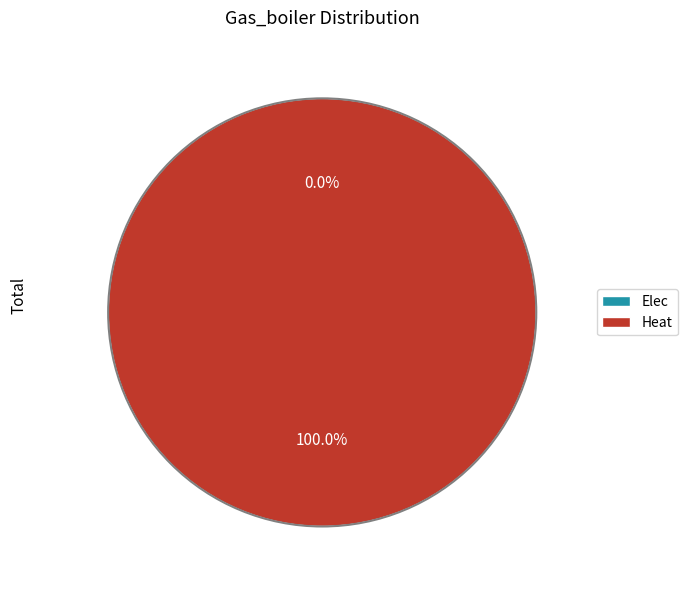

How many slices are in this pie chart?

2